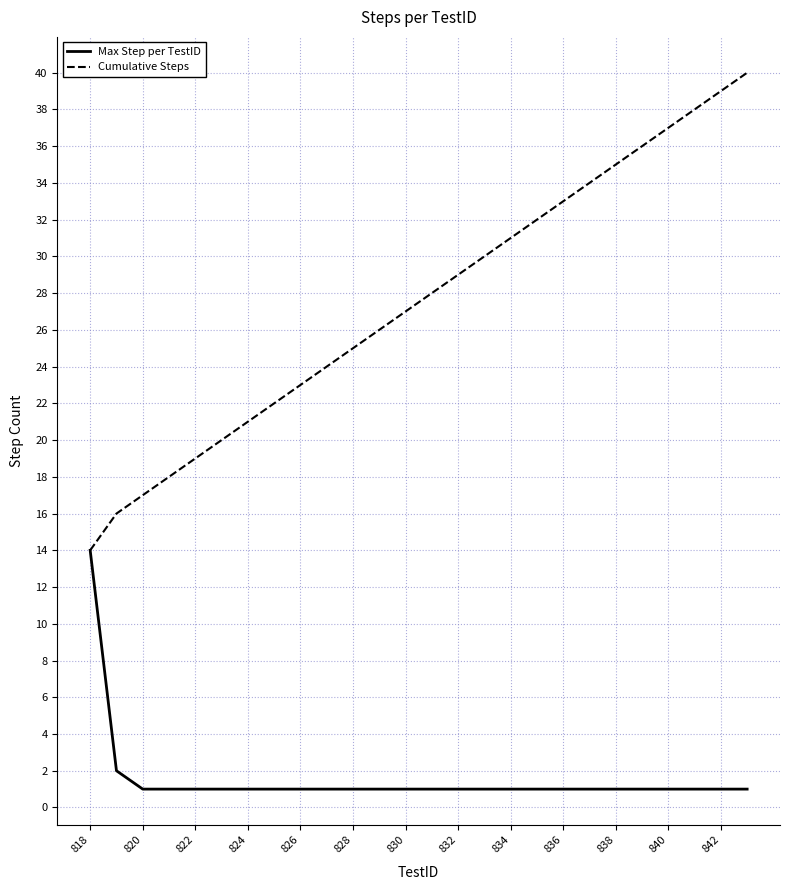

List the series in order of their overall mean, lowest first.

Max Step per TestID, Cumulative Steps